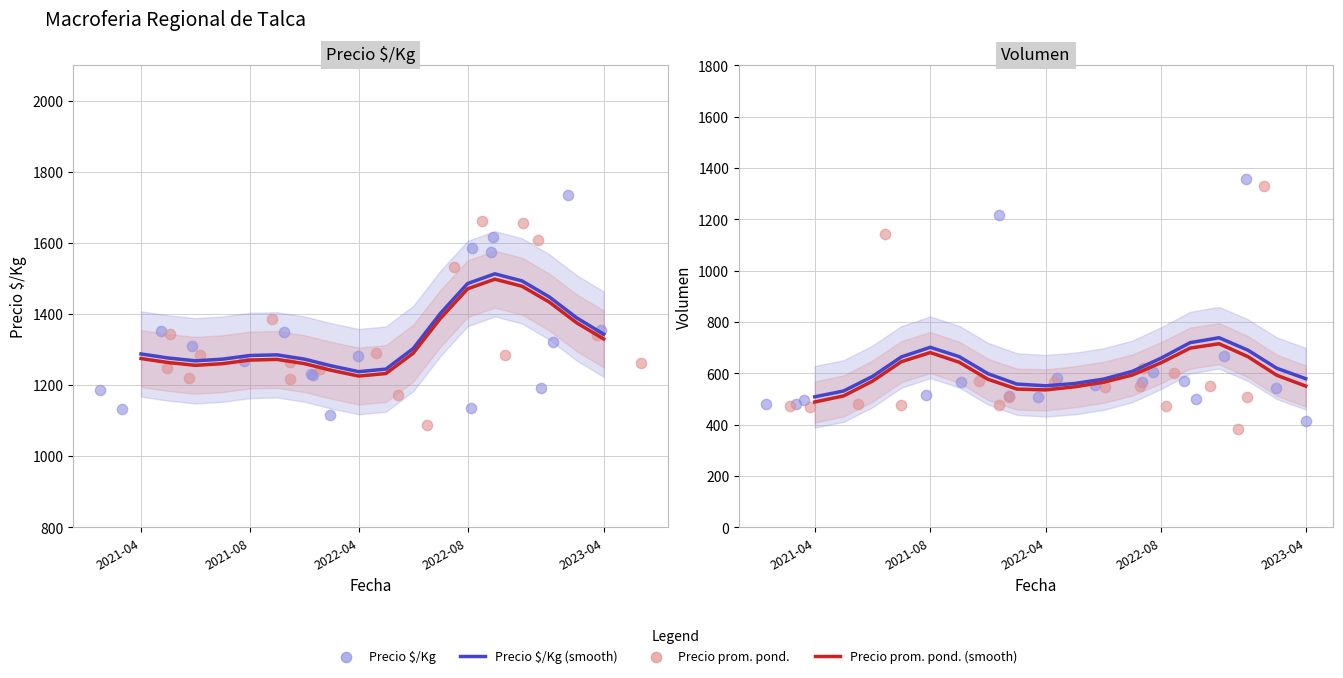

Which series reaches the minimum Y coordinate?

Volumen